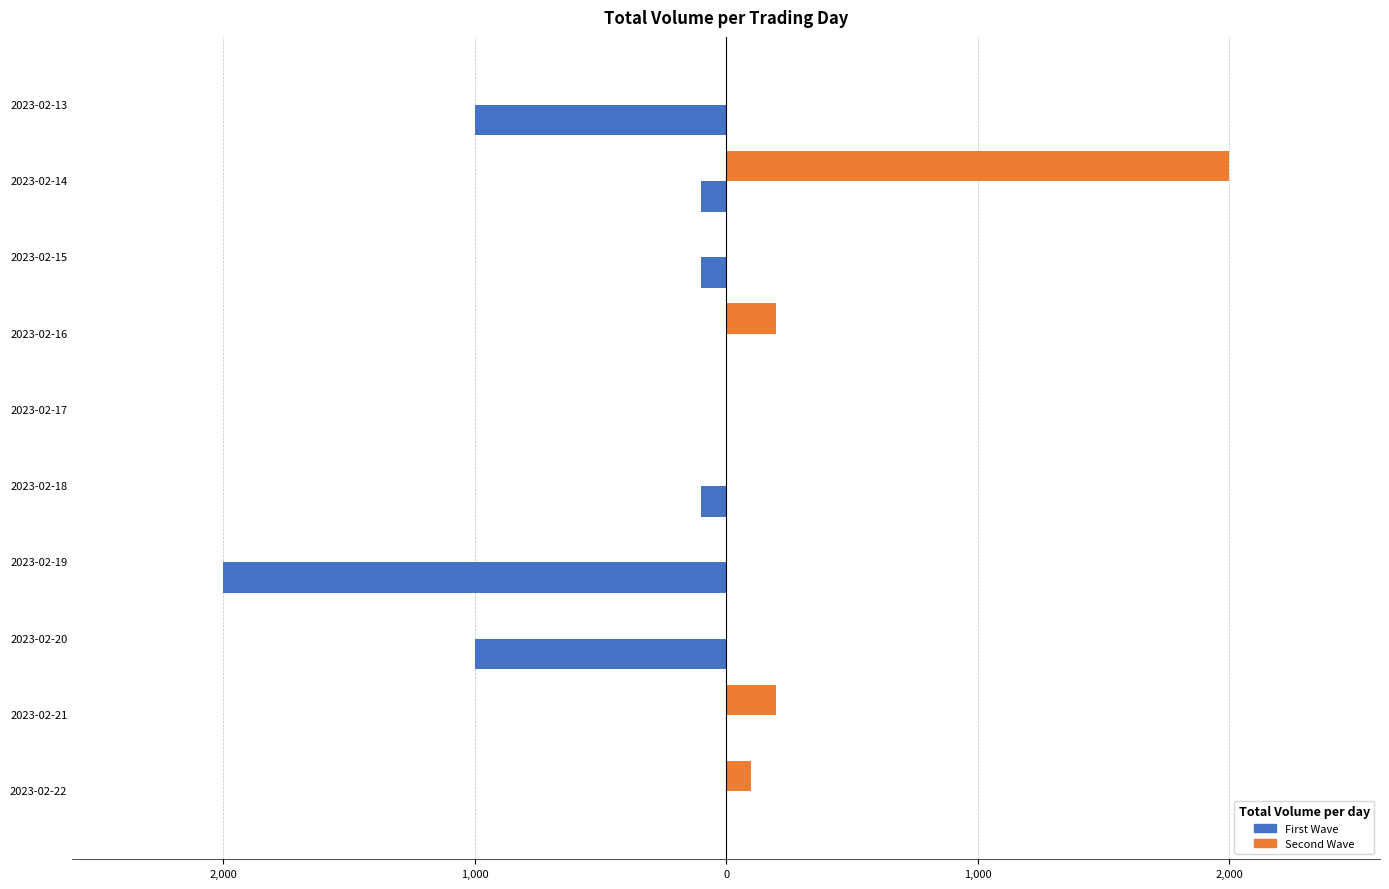

What are all the series names shown in the legend?

First Wave, Second Wave